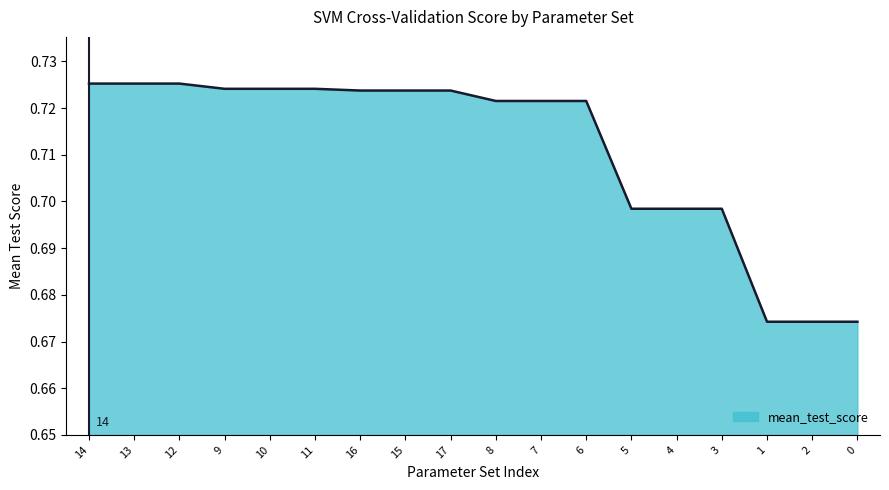

What position from the left is 1?

16